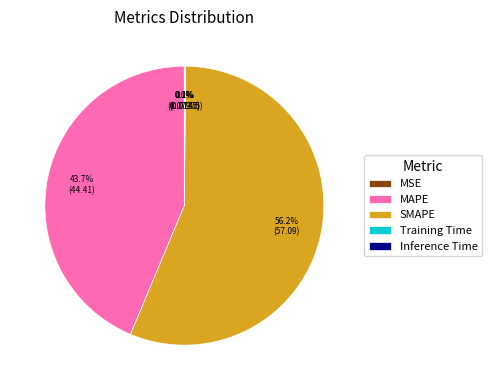

What is the largest slice in the pie chart?

SMAPE